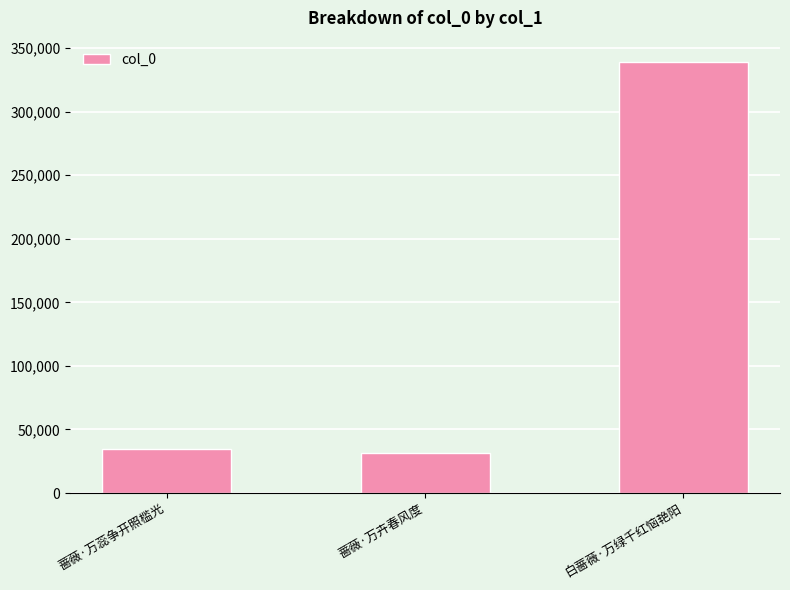

Reading right to left, transcribe all the data shown in this chart.

白蔷薇·万绿千红恼艳阳=338944	蔷薇·万卉春风度=31707	蔷薇·万蕊争开照槛光=34308